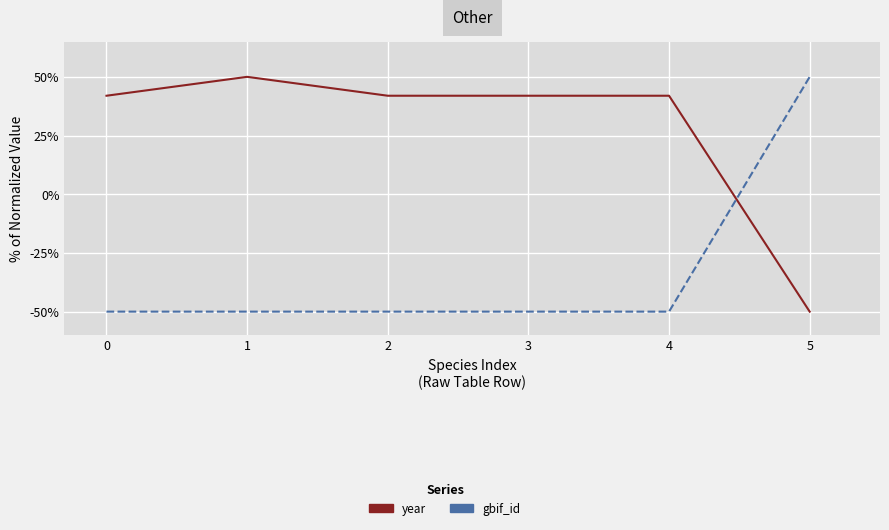

What is the greatest value displayed?

50.0